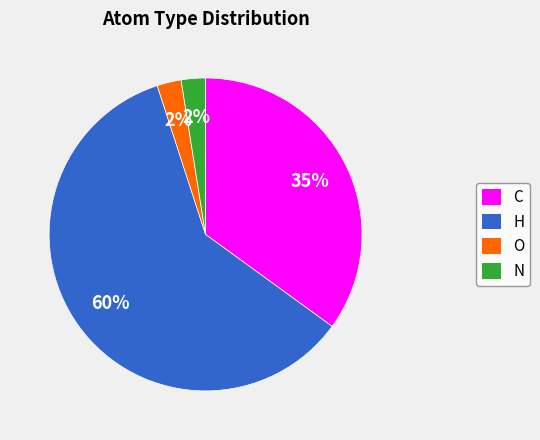

Which slice represents more than half of the pie?

H